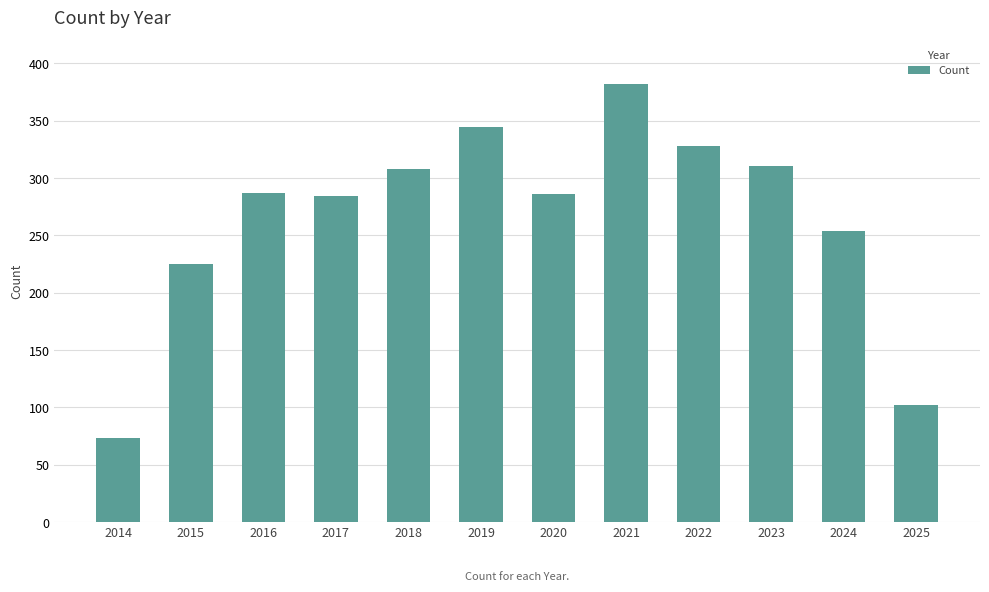

Where is the data nearest to the value 227?

2015